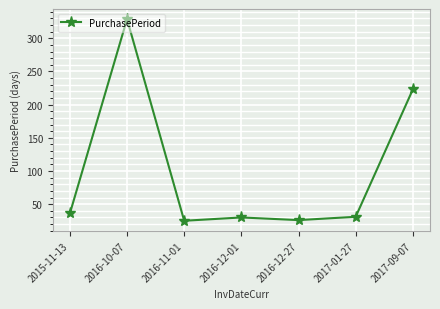

What is the value of the 1st point from the left?

36